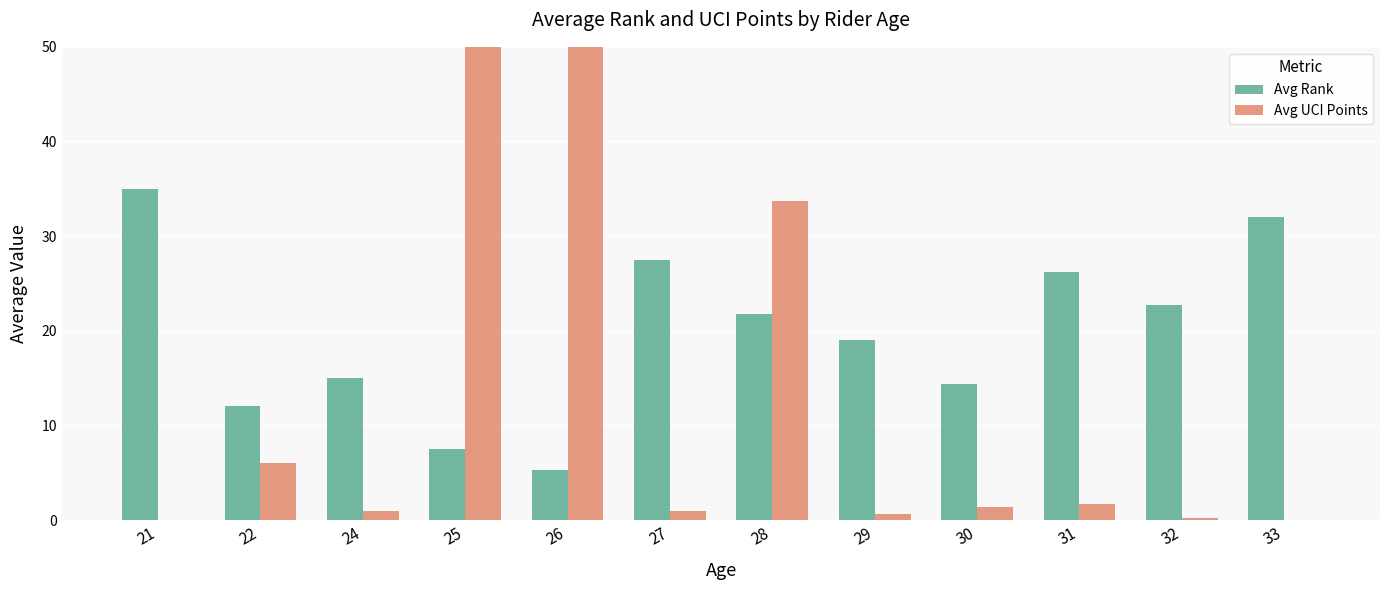

Are the bars grouped side by side (vs. stacked)?

Yes